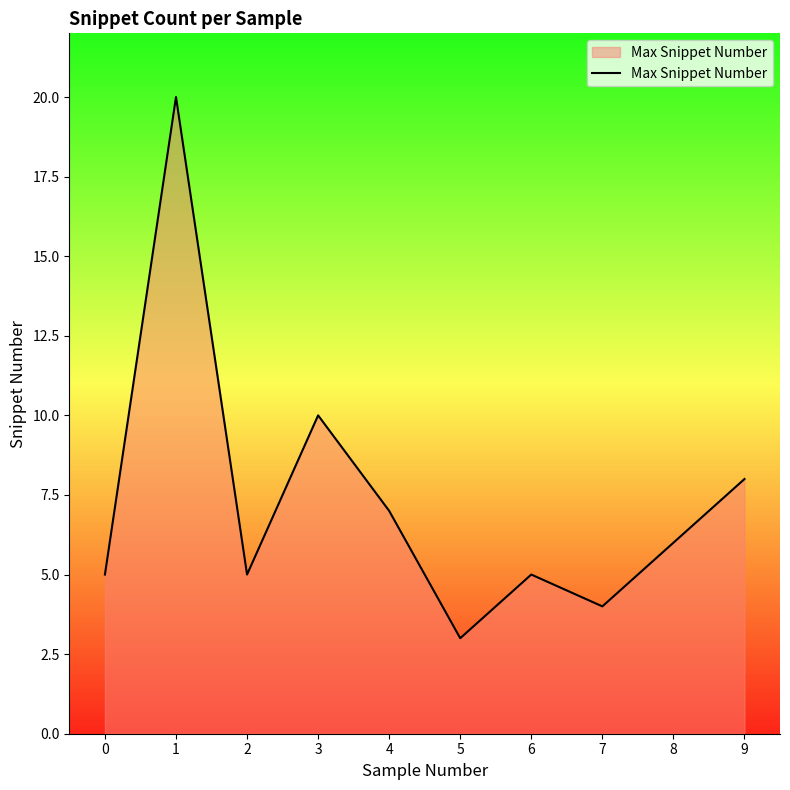

Does the chart display data point markers on the line(s)?

No